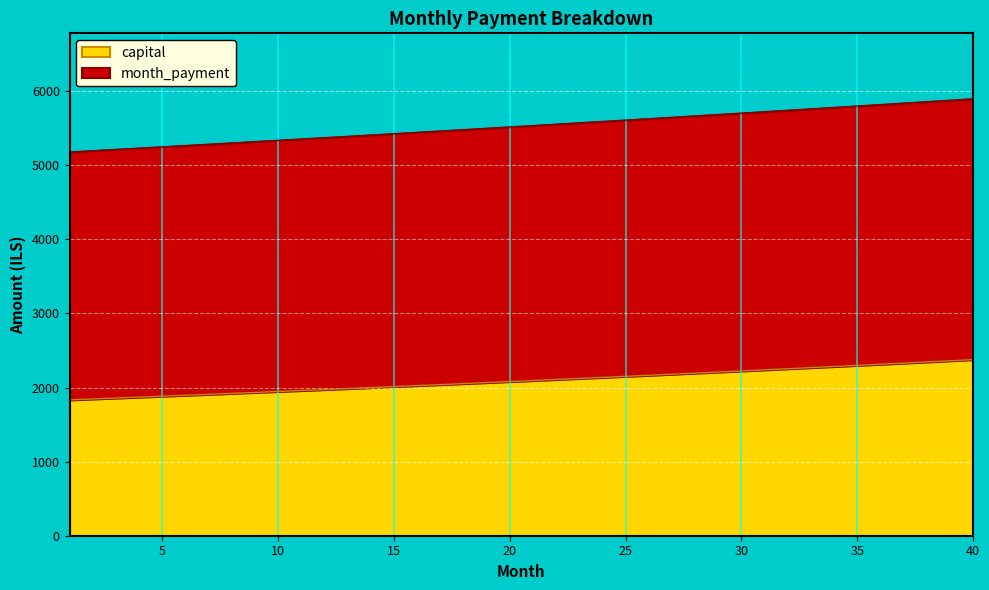

At which label is capital closest to 2104?

22